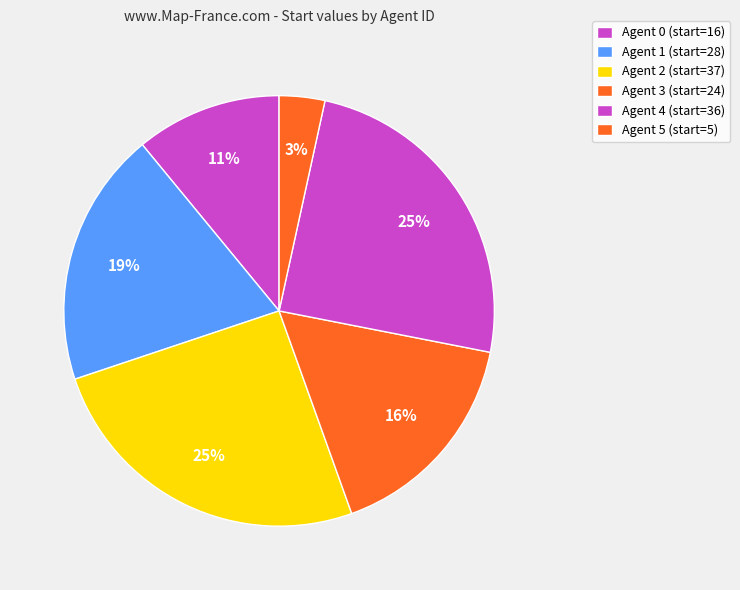

Count the number of slices in the pie.

6